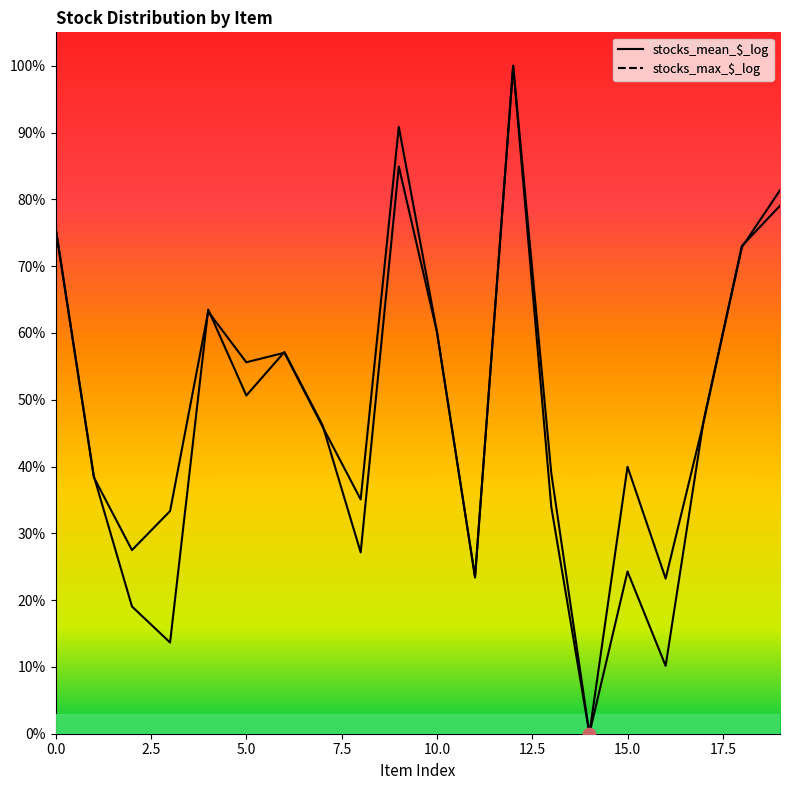

At which category is the sum across all series the highest?

12